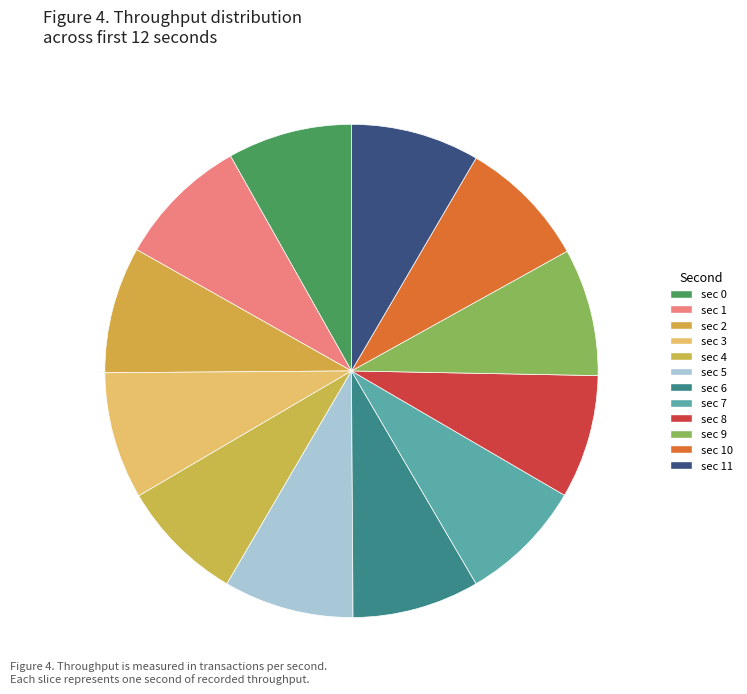

How many slices are in this pie chart?

12